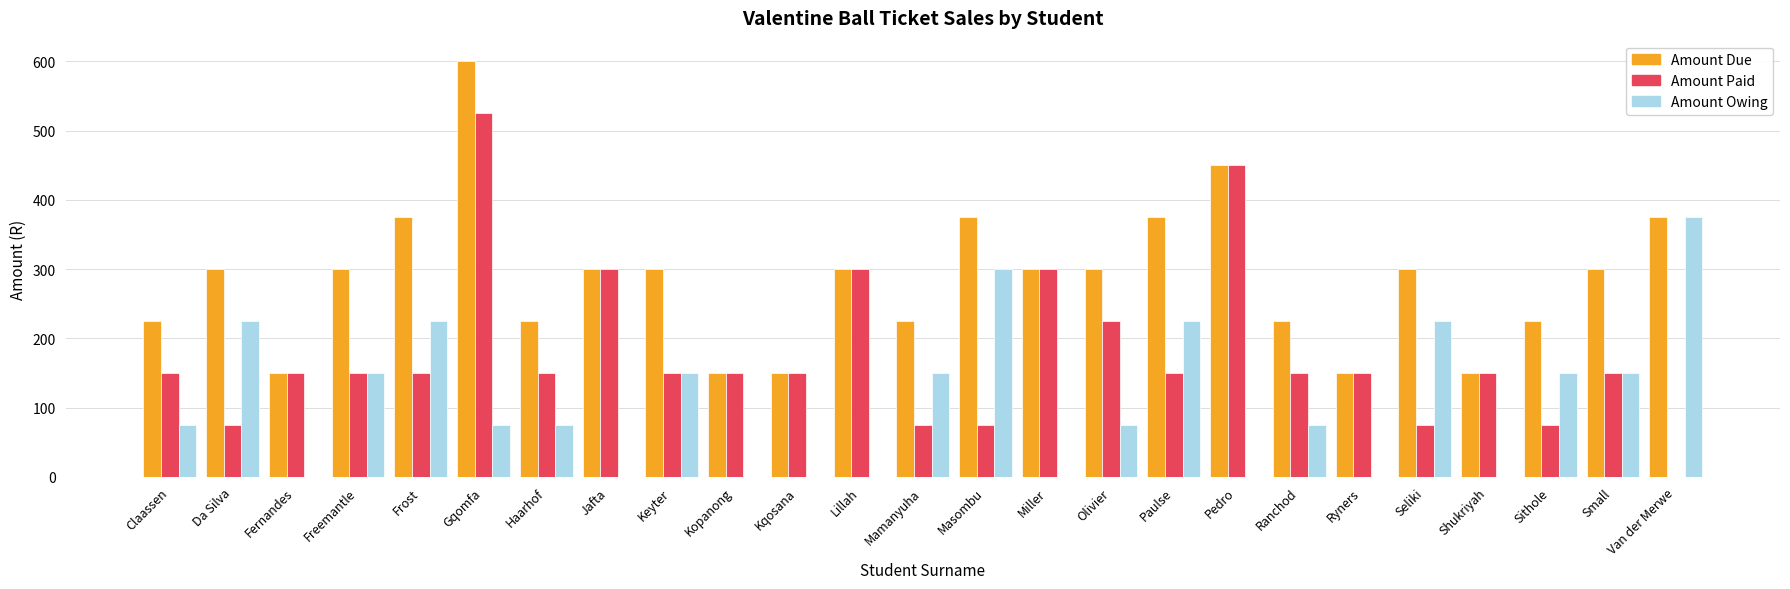

What is the sum of all Amount Paid values?

4425